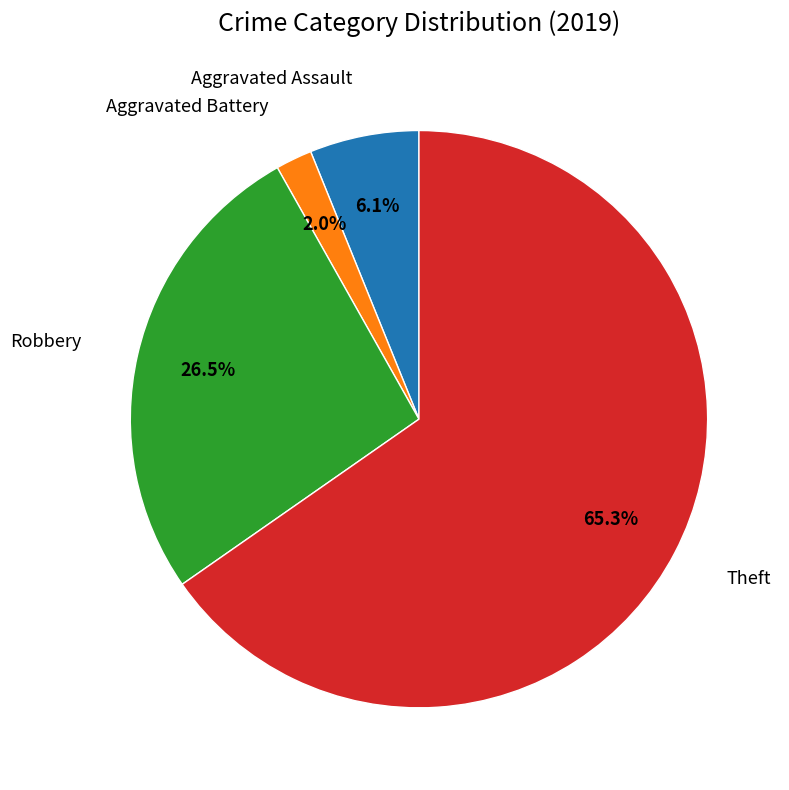

Is there a majority slice in this chart?

Yes